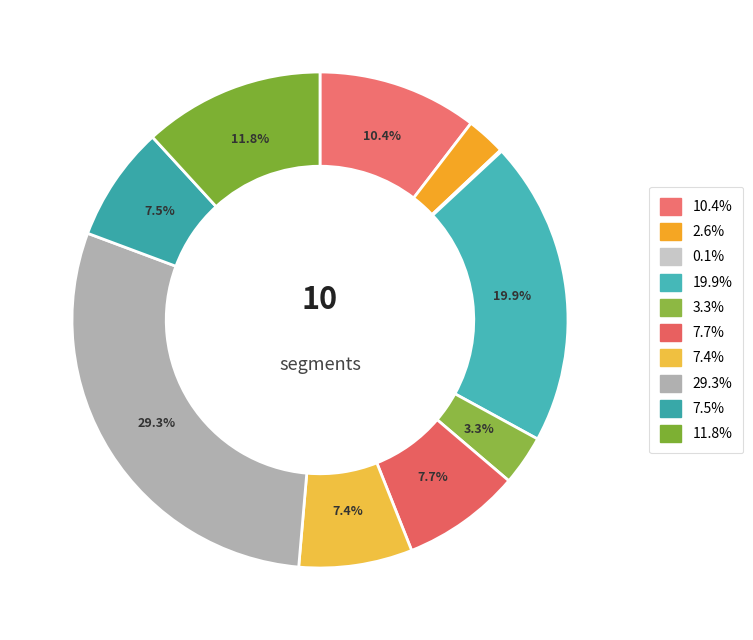

Which category has the biggest portion of the pie?

signal segment 8